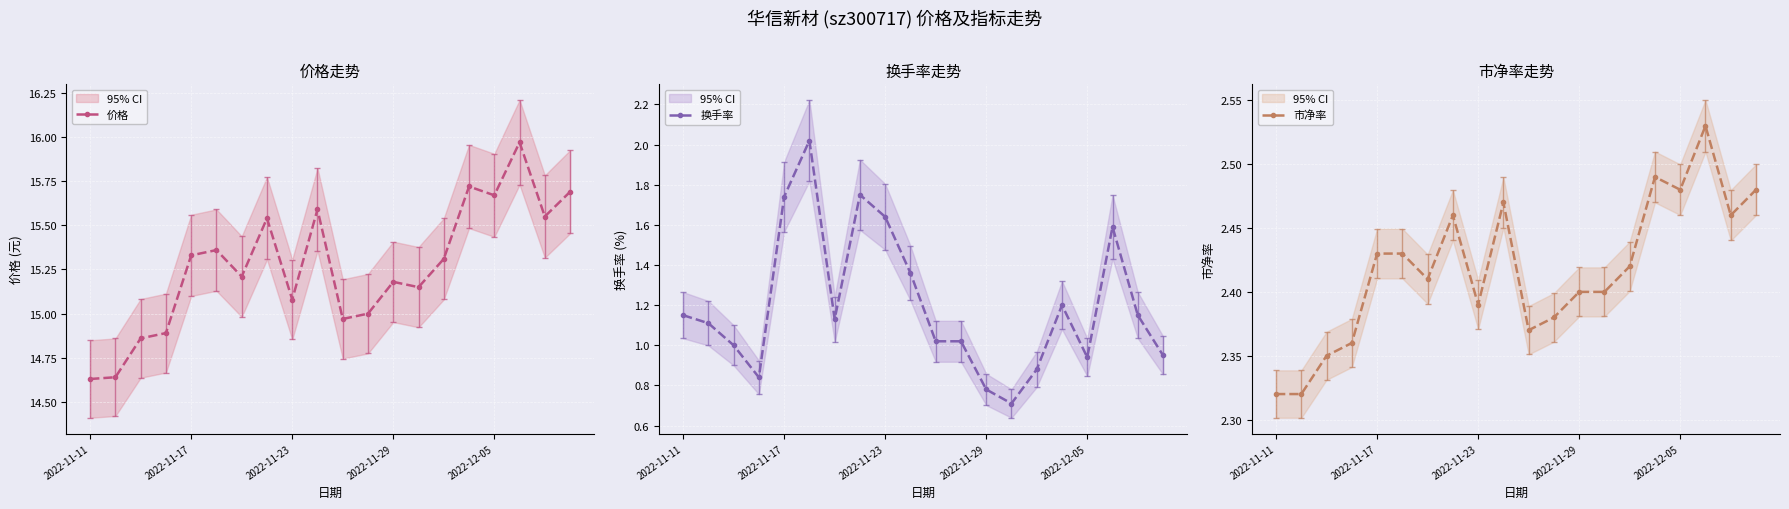

What is the minimum value for 换手率?

0.7